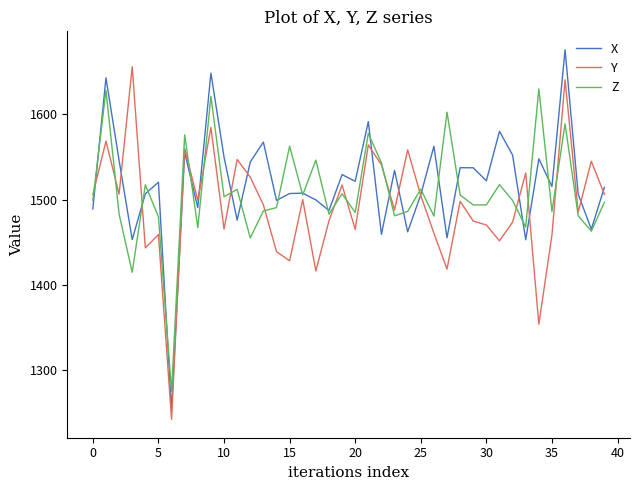

Is this an area chart (filled region under the line)?

No